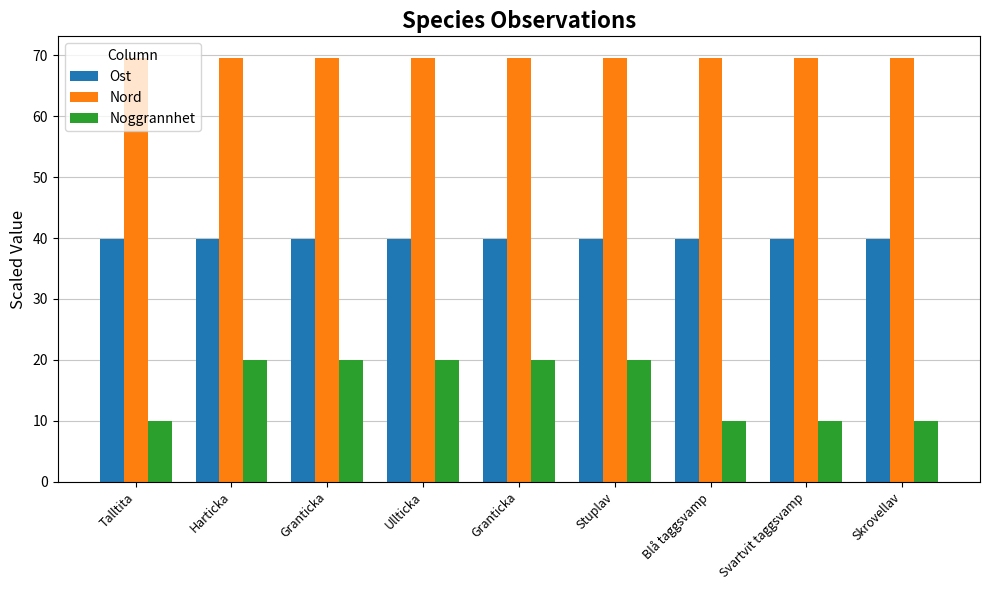

Between Ullticka and Skrovellav, which series saw the biggest shift?

Noggrannhet